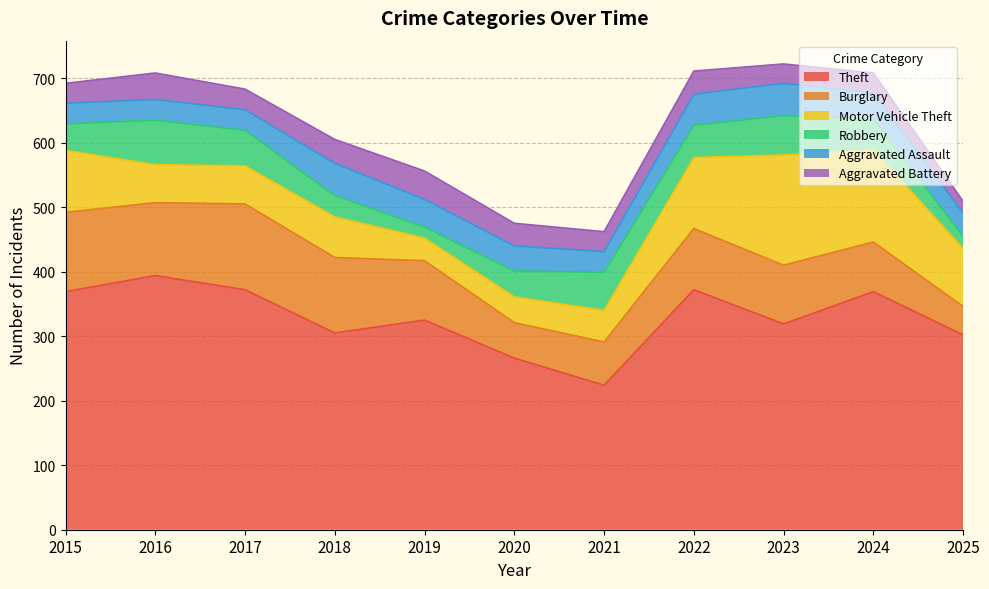

Which has a higher value, 2025 or 2023?

2023